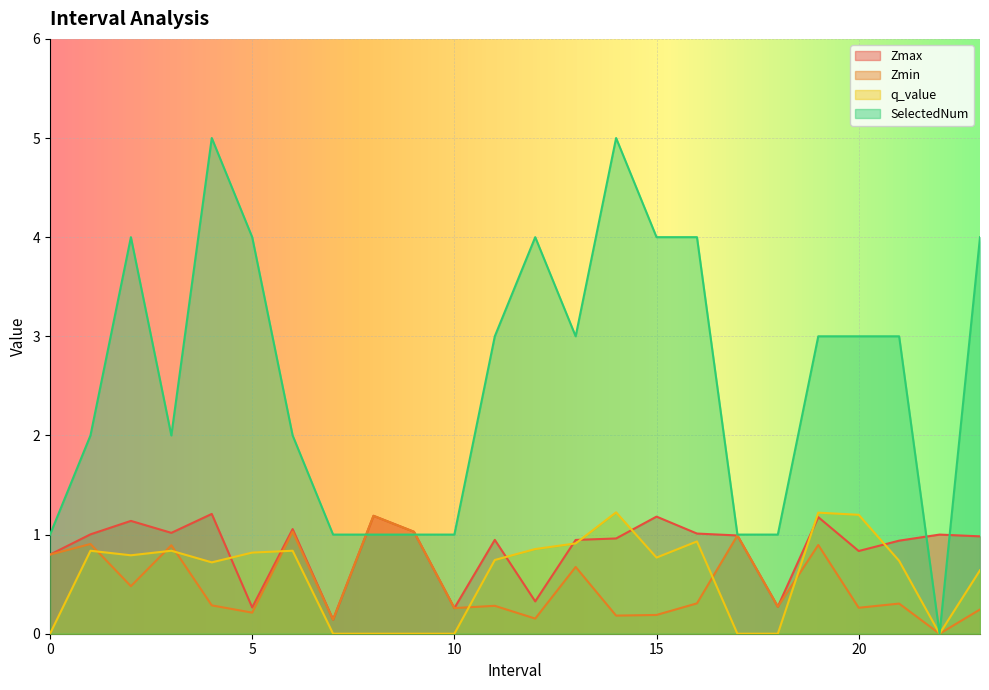

What is the average value of the SelectedNum series?

2.6